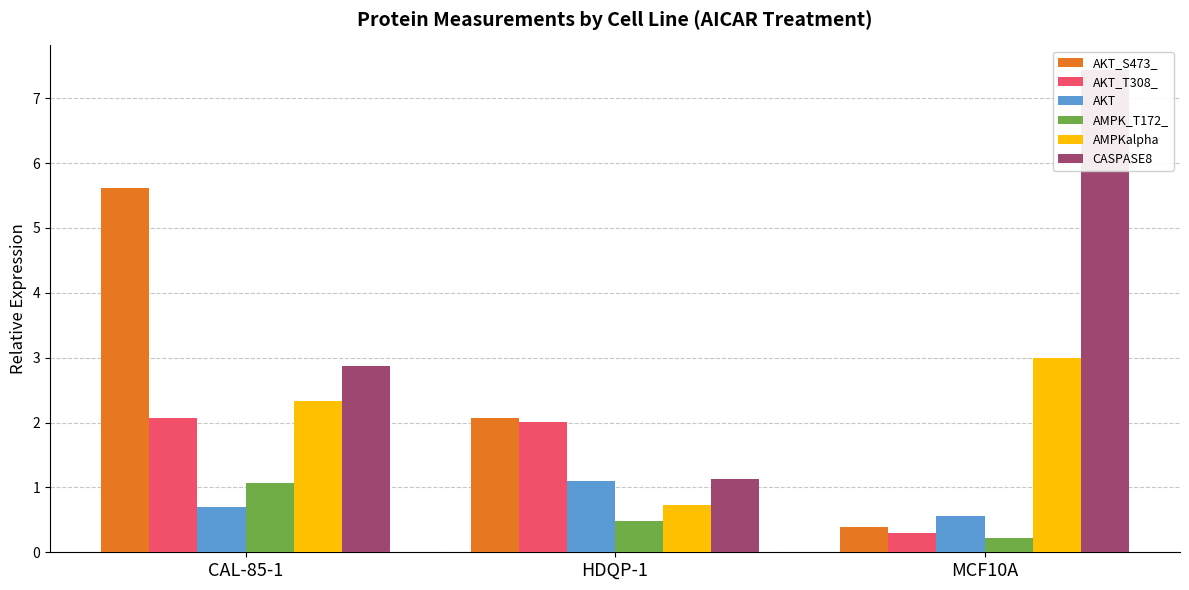

Is the value of AKT_T308_ at MCF10A greater than the value of AKT at MCF10A?

No